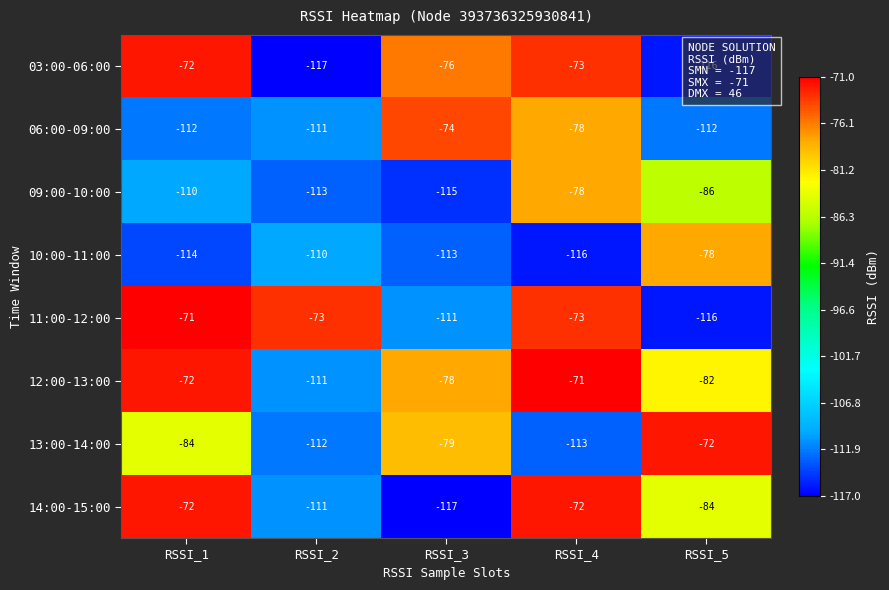

True or false: 10:00-11:00 has a value of -114 at RSSI_1.

True